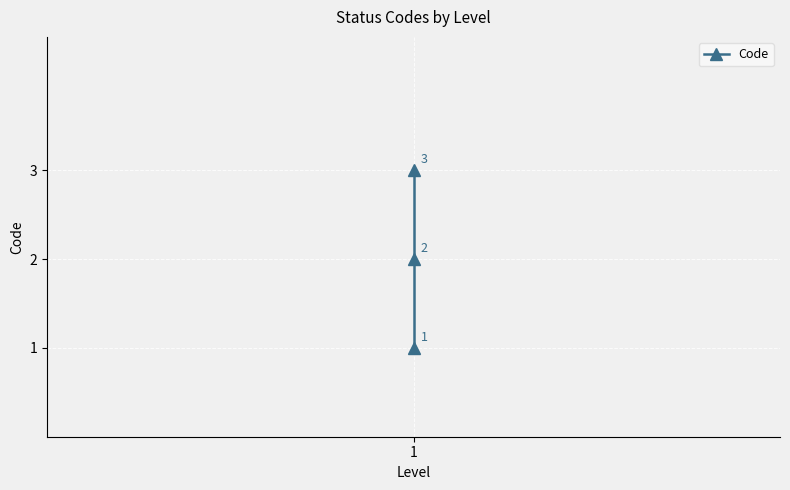

Count the values in the range 1 to 3.

3